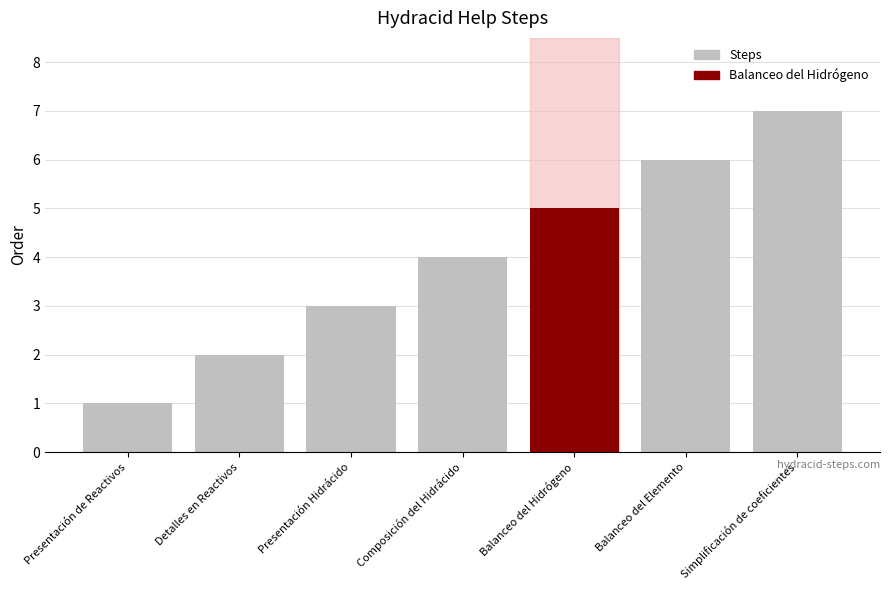

What is the label of the 1st bar from the left?

Presentación de Reactivos